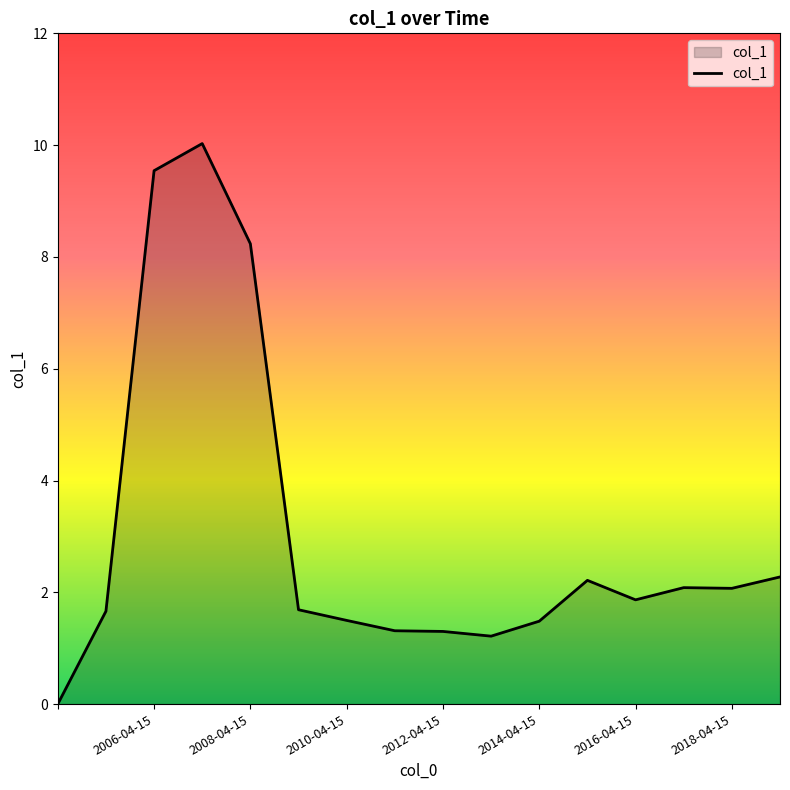

What is the maximum value shown in the chart?

10.0